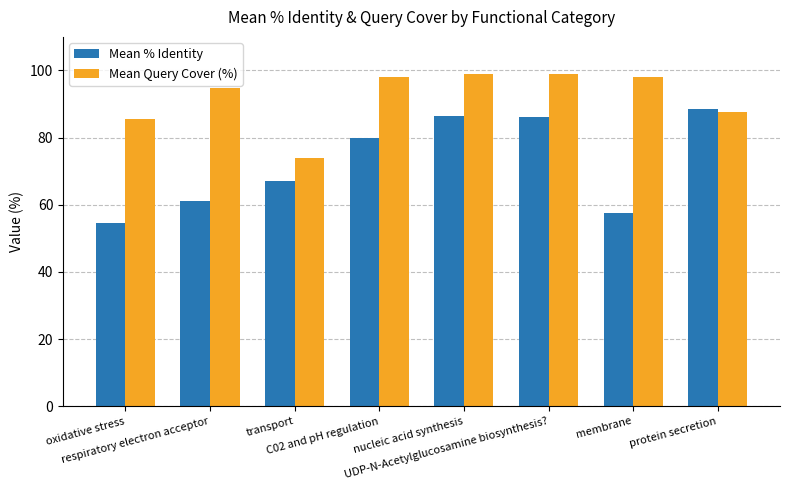

List the series in order of their peak value, lowest first.

Mean % Identity, Mean Query Cover (%)